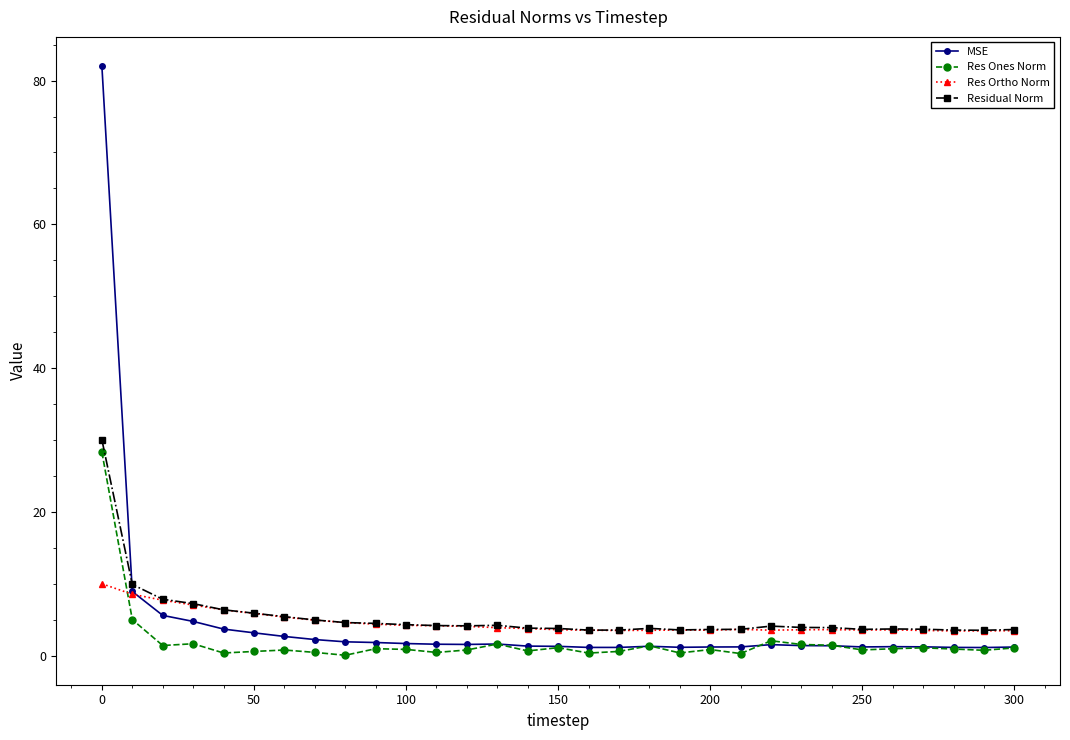

Is this an area chart (filled region under the line)?

No